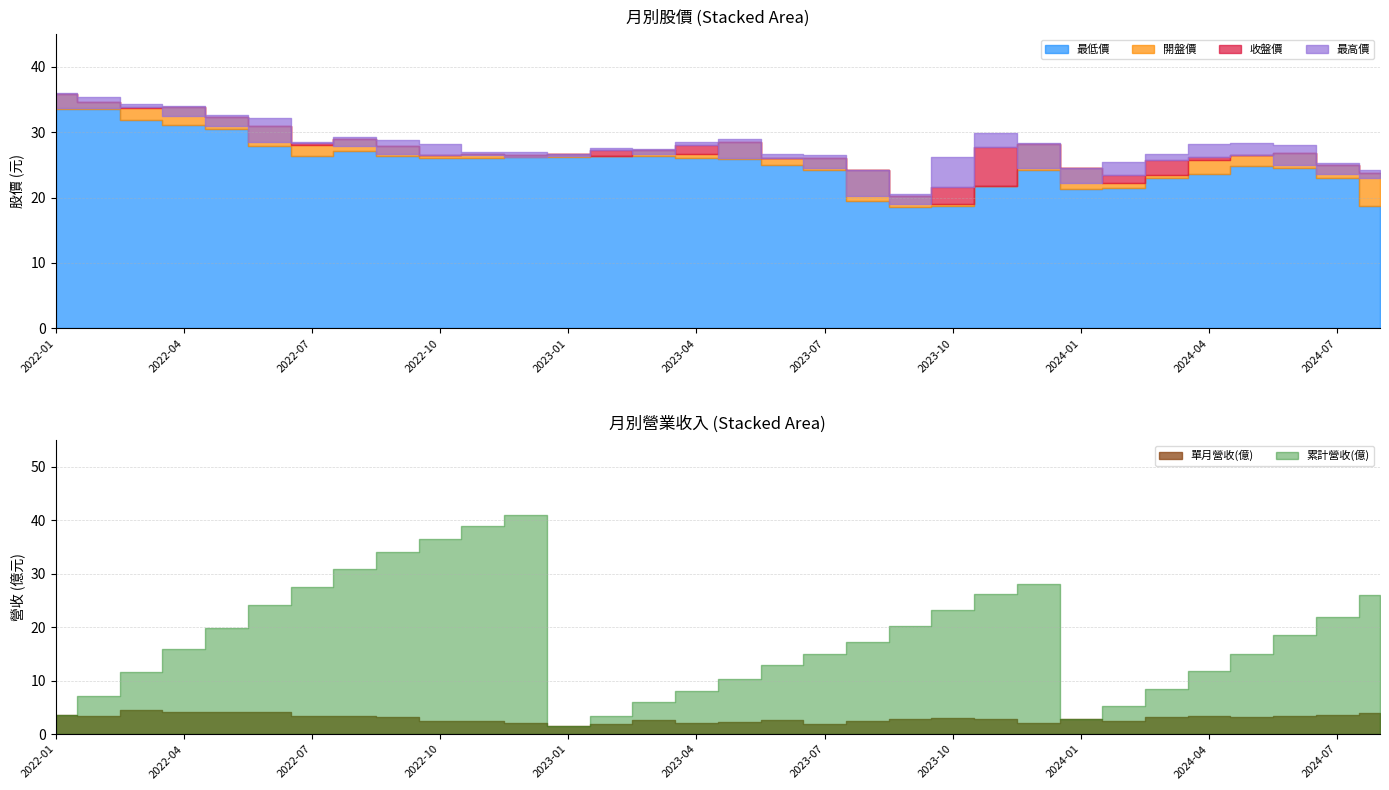

What is the value of the 最低價 point at the 17th from the left?

25.9